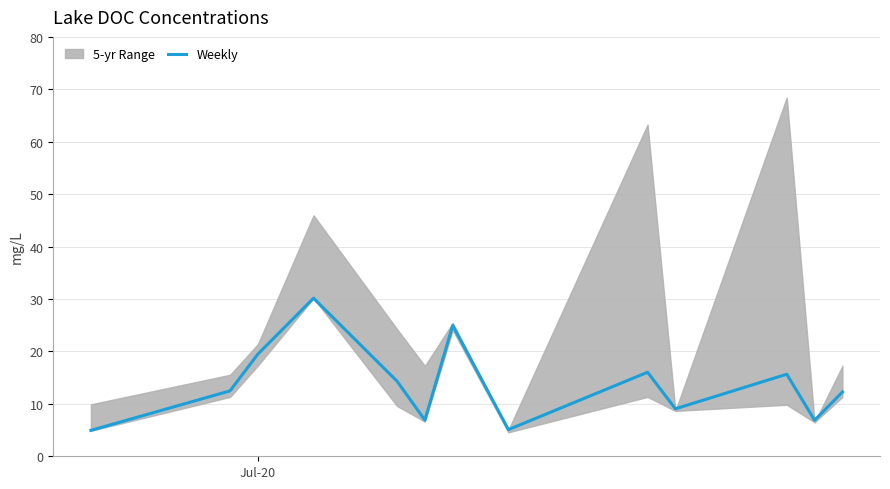

What is the highest value of the Weekly series?

30.2